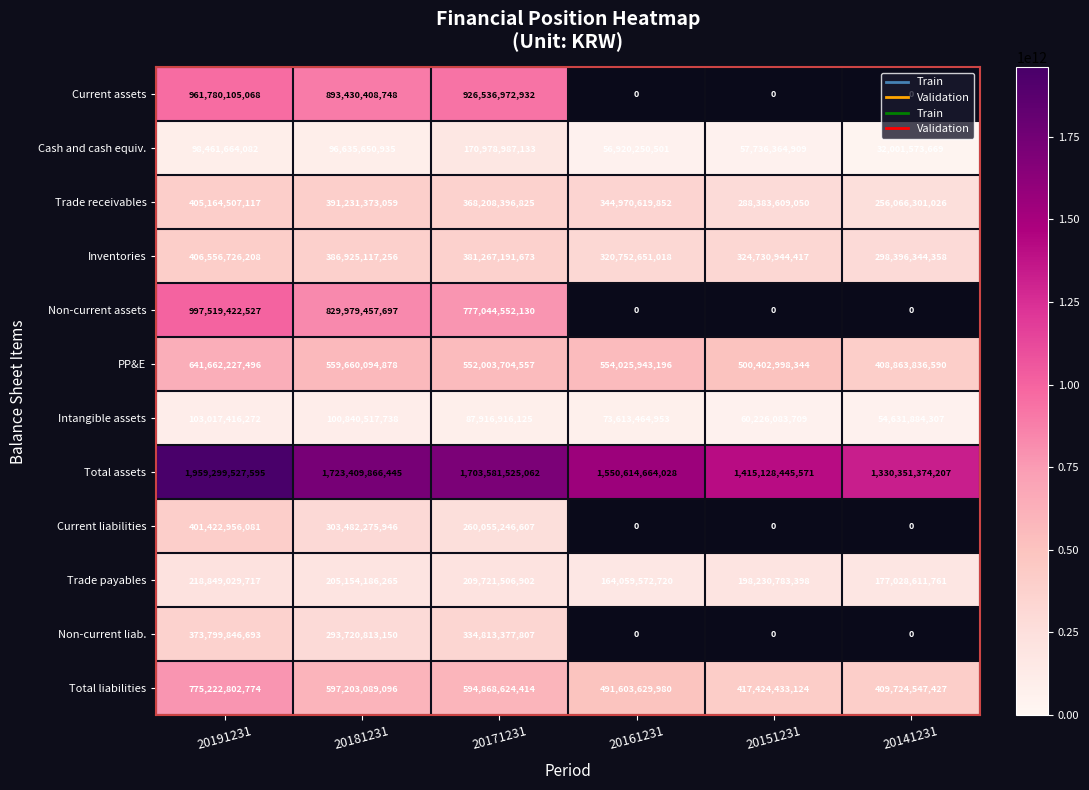

Between 20181231 and 20171231, which is larger?

20171231